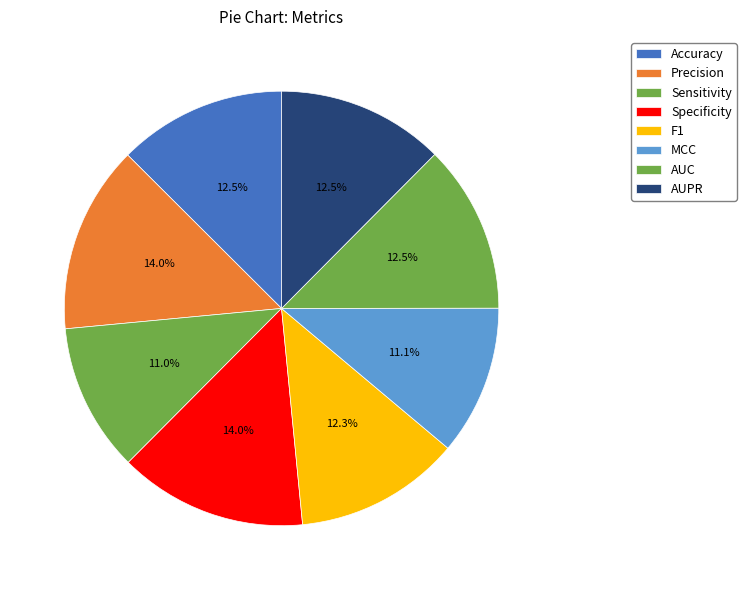

Which slice is the smallest?

Sensitivity